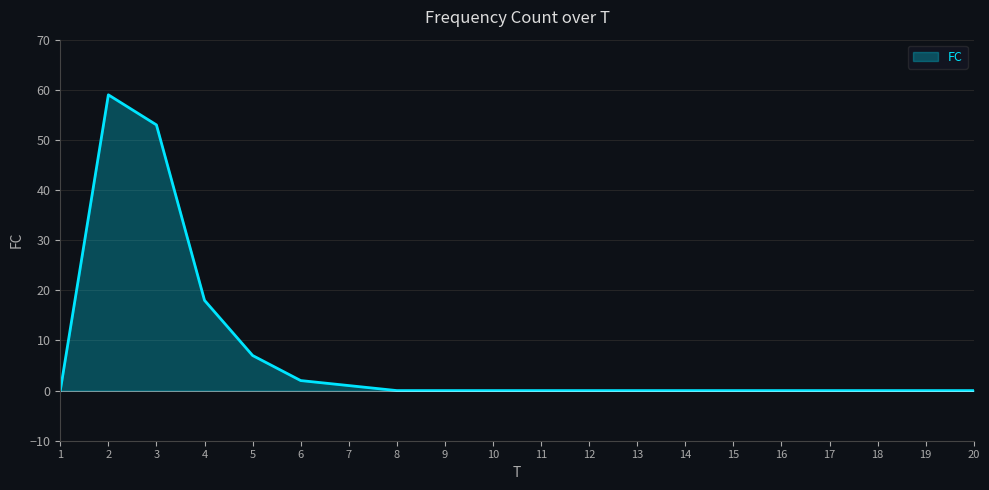

What is the difference between the maximum and minimum values?

59